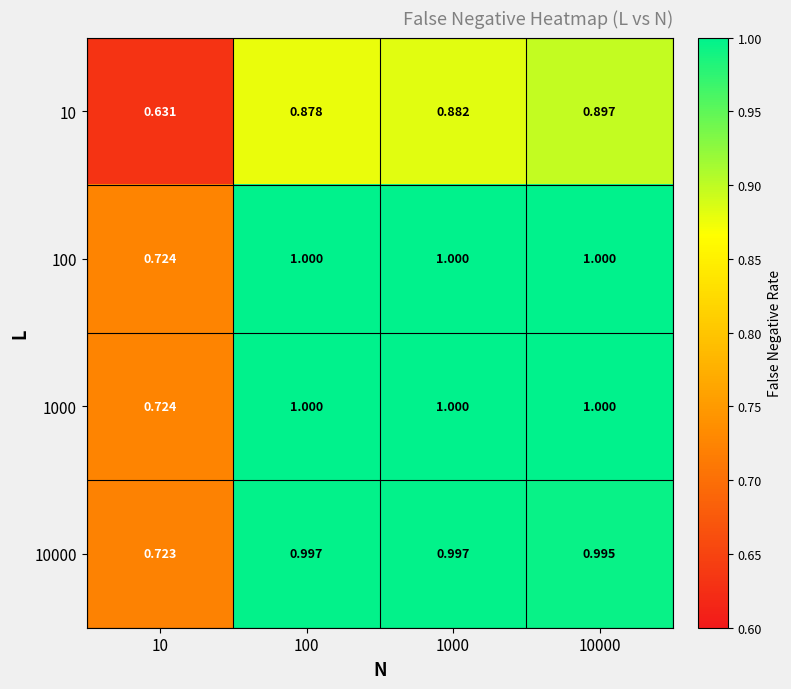

At which category does the chart reach its minimum across all series?

10